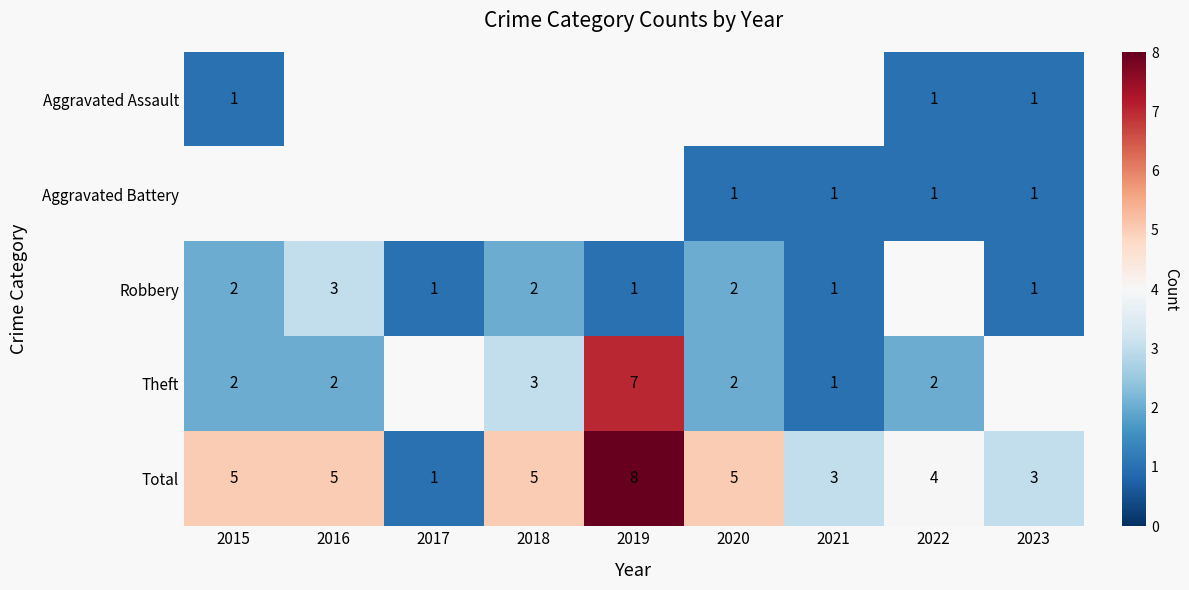

The Aggravated Battery series shows 1 at 2020. True or false?

True